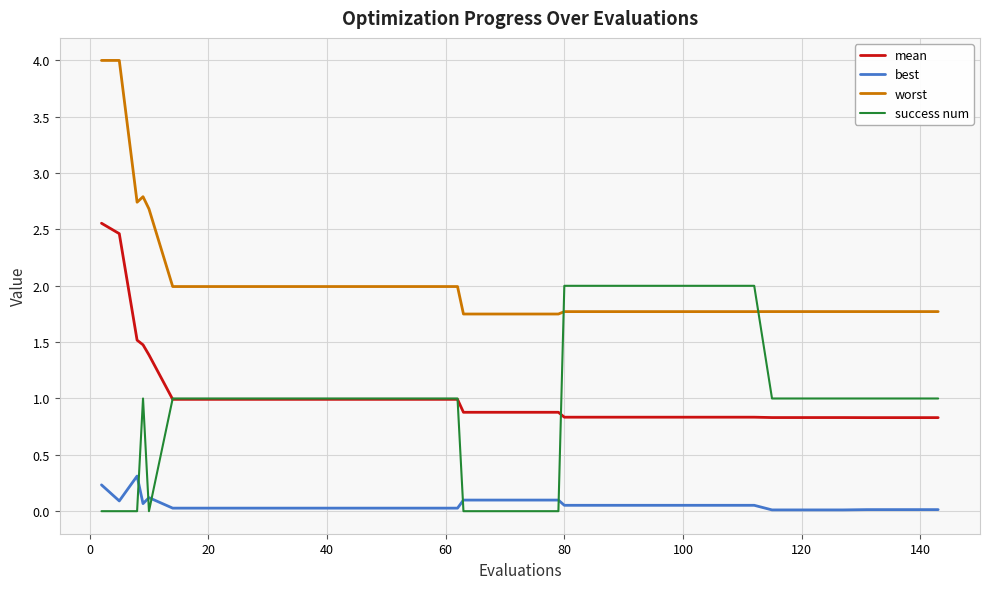

True or false: best and mean intersect in this chart.

False